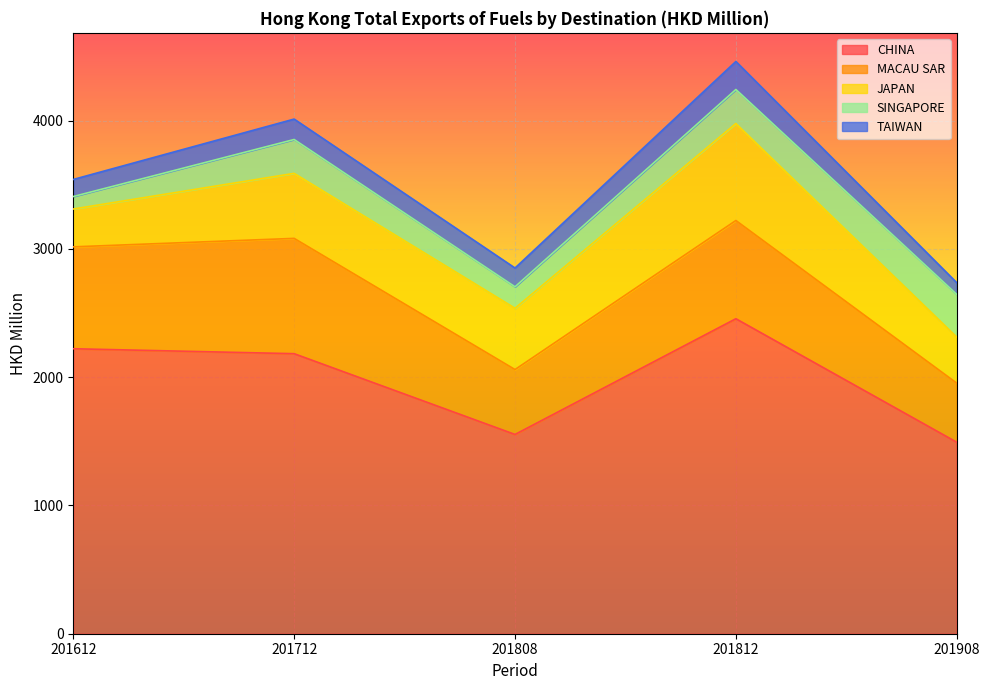

Count the number of data series in this chart.

5